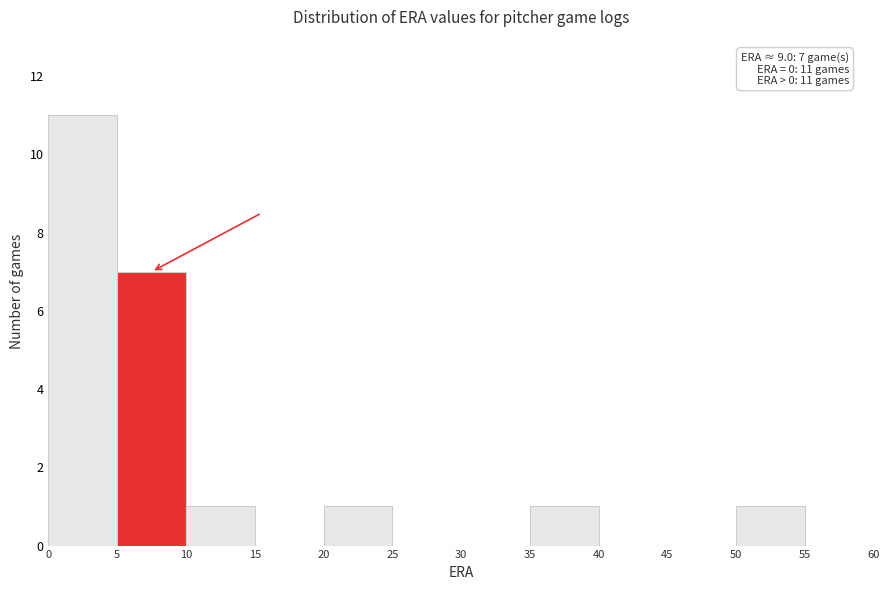

Which range on the x-axis has the tallest bar?

0 to 5